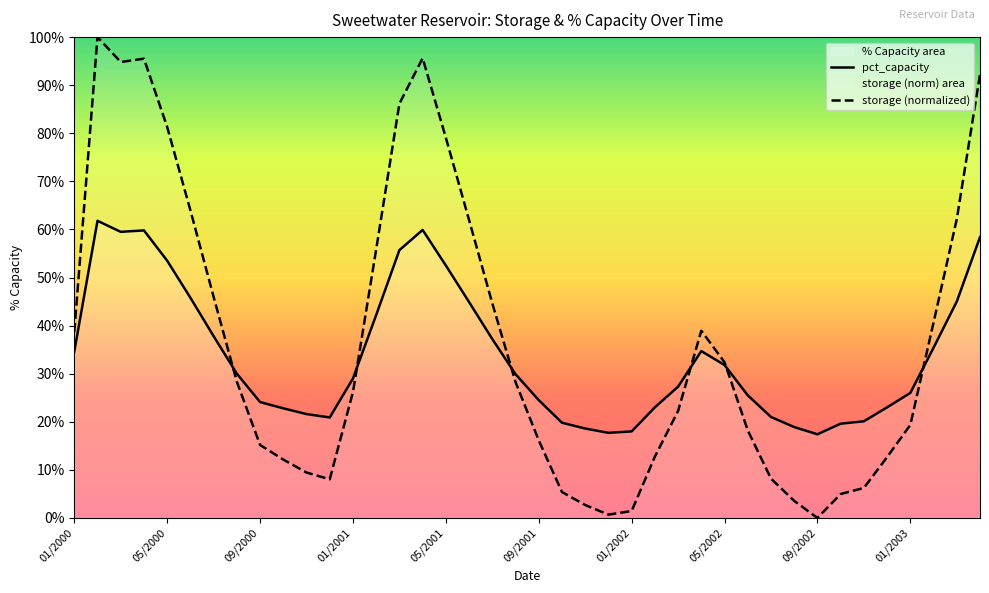

How many lines are shown in the chart?

2